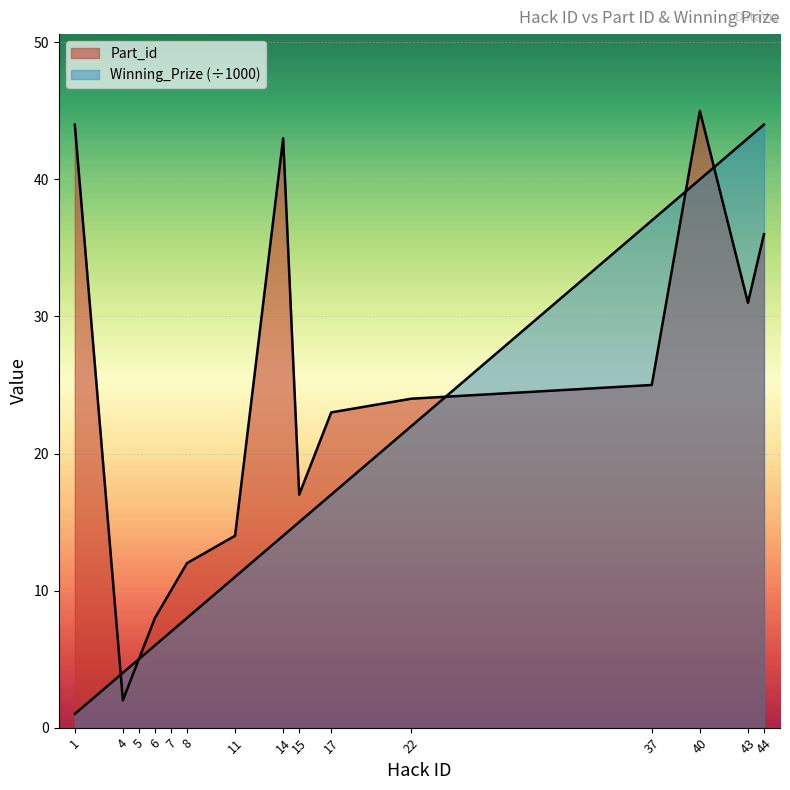

What is the value of the Winning_Prize point at the 6th from the left?

8